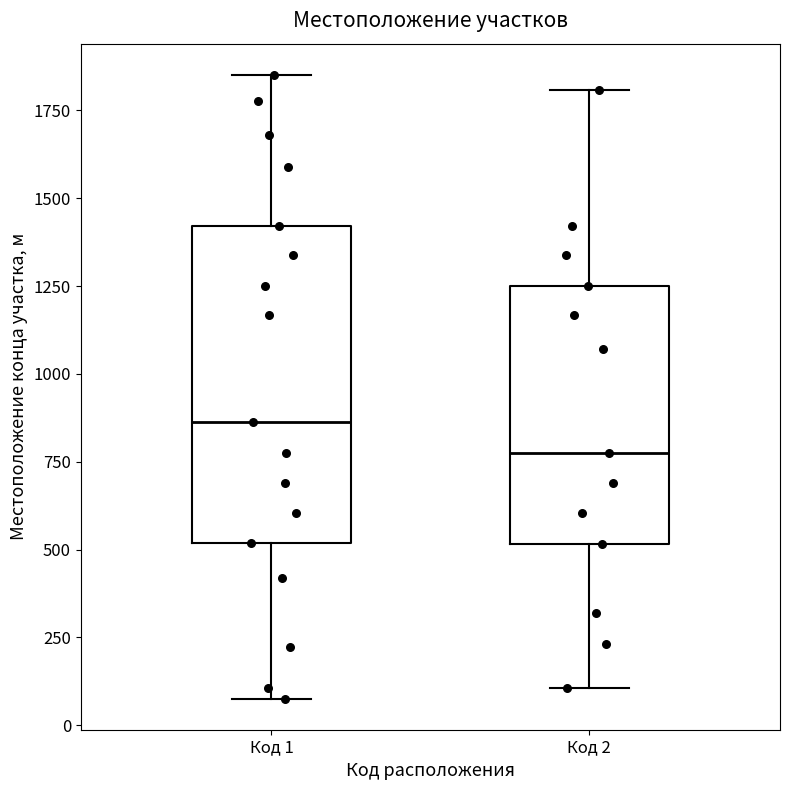

Where does the median line of the box for Код 1 sit on the y-axis? The values are not printed on the chart, so give them approximately, as read against the axis.

850